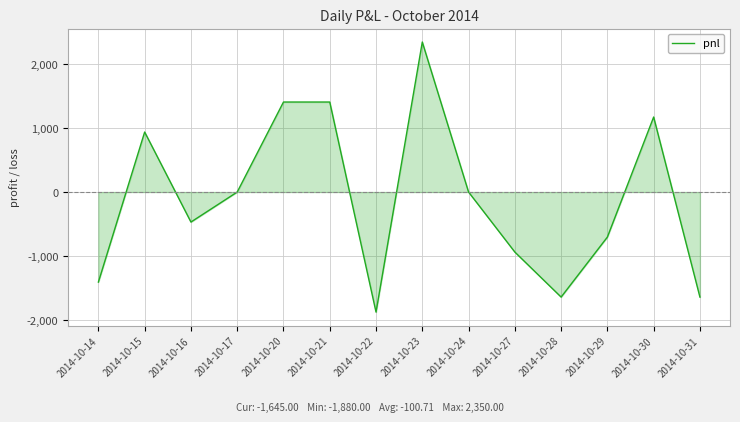

What is the difference between the values at 2014-10-30 and 2014-10-29?

1880